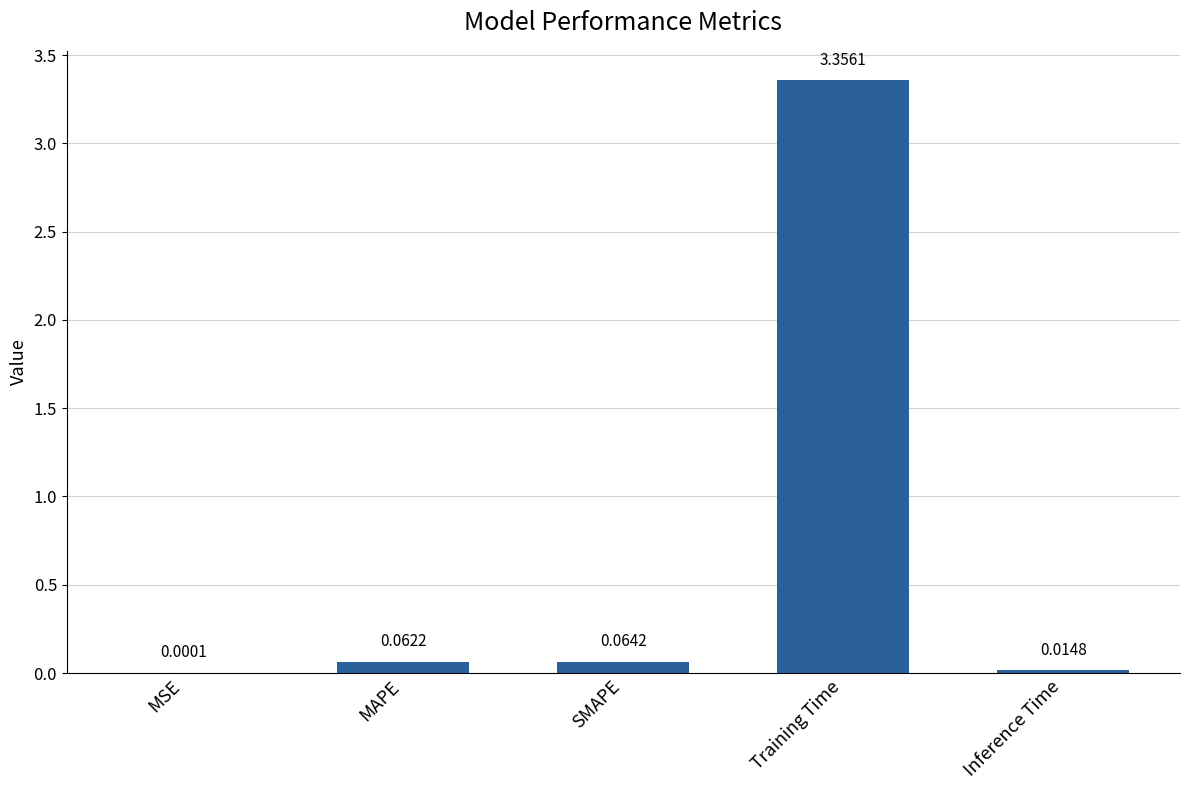

Which category has the highest value across all series?

Training Time